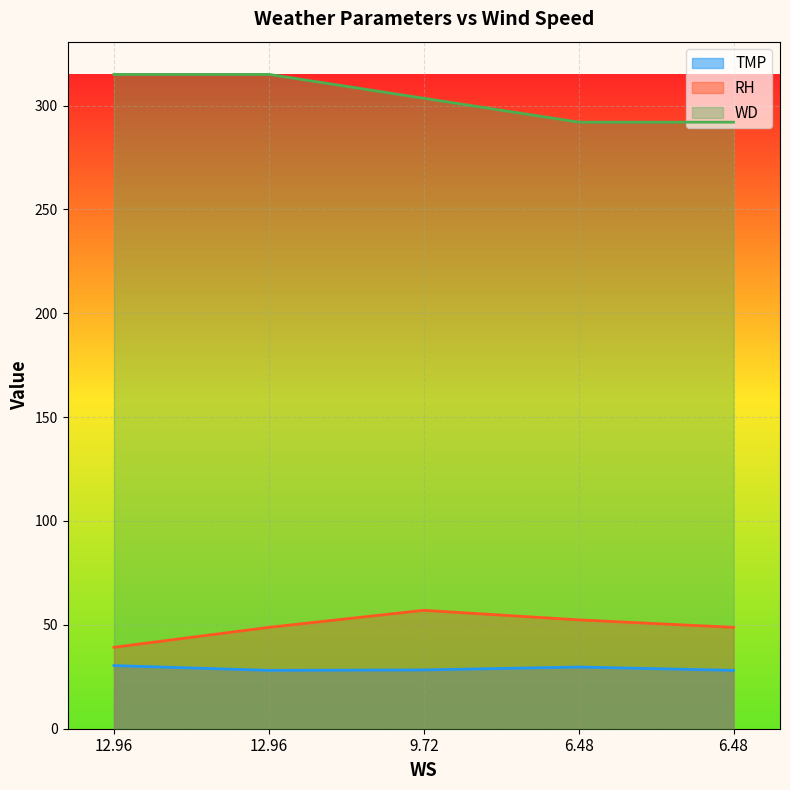

Rank the series at 6.48 from lowest to highest value.

TMP, RH, WD